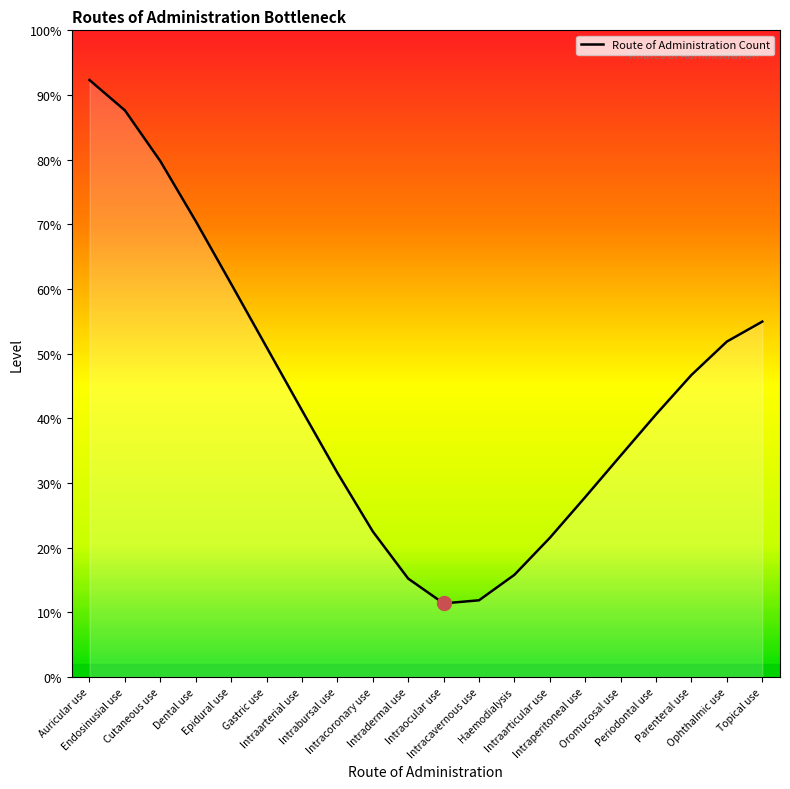

At which label does the data first exceed 41?

Auricular use